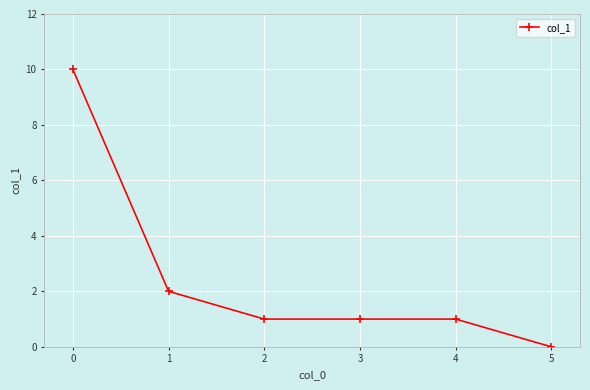

True or false: the data has more than 1 interior local peaks.

False